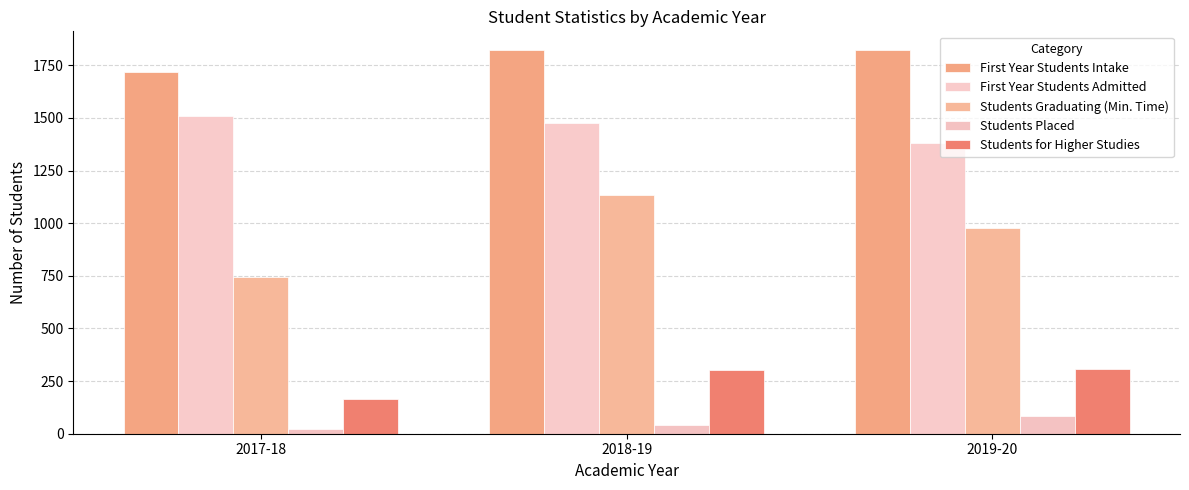

How many First Year Students Admitted values are between 1381 and 1510?

3